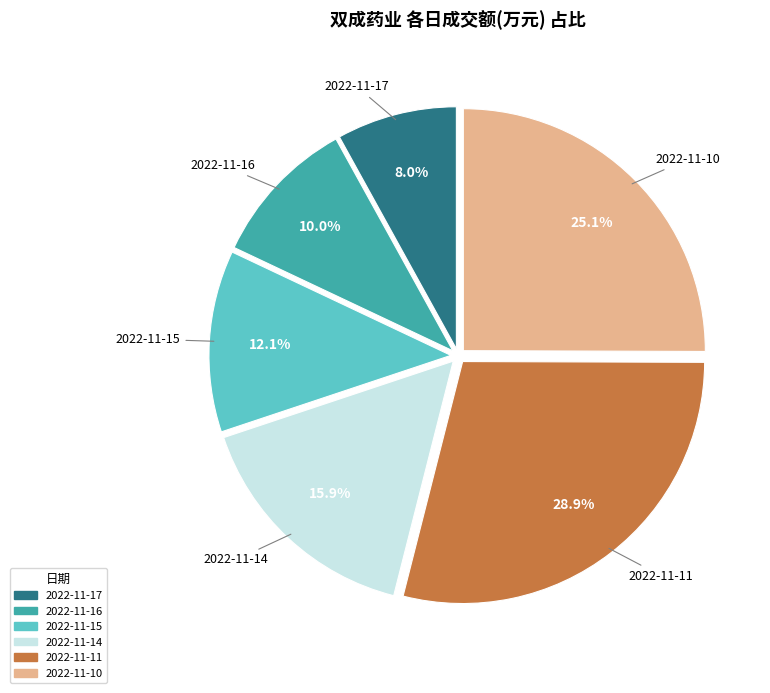

Rank the categories by value from highest to lowest.

2022-11-11, 2022-11-10, 2022-11-14, 2022-11-15, 2022-11-16, 2022-11-17